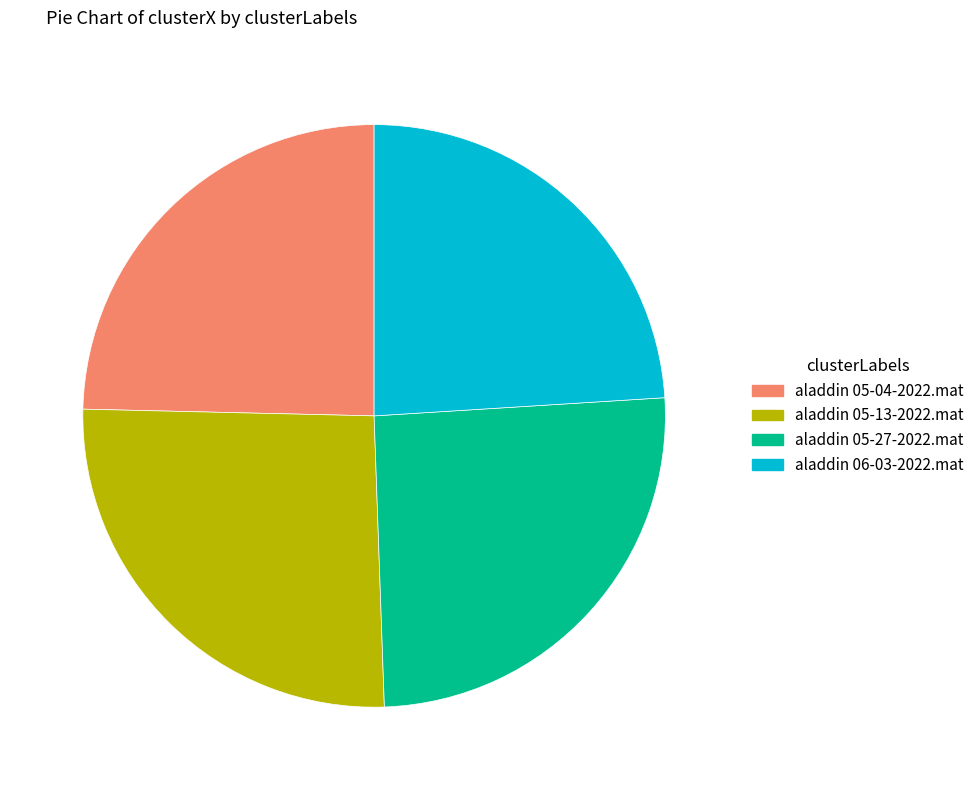

Combined, do aladdin 05-13-2022.mat and aladdin 05-04-2022.mat account for over 50%?

Yes